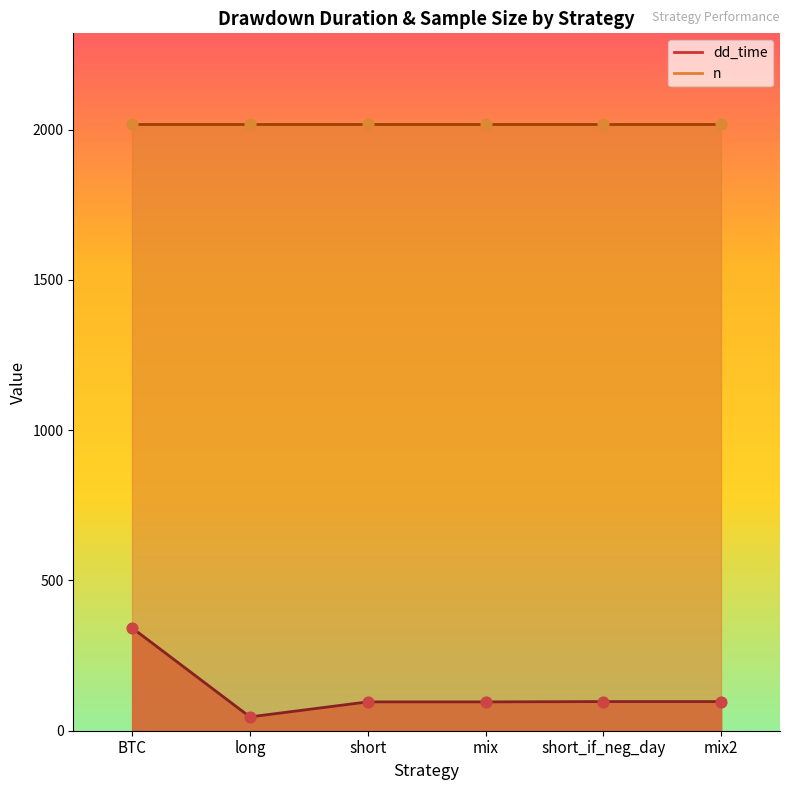

What is the change in value from BTC to short_if_neg_day?

-245